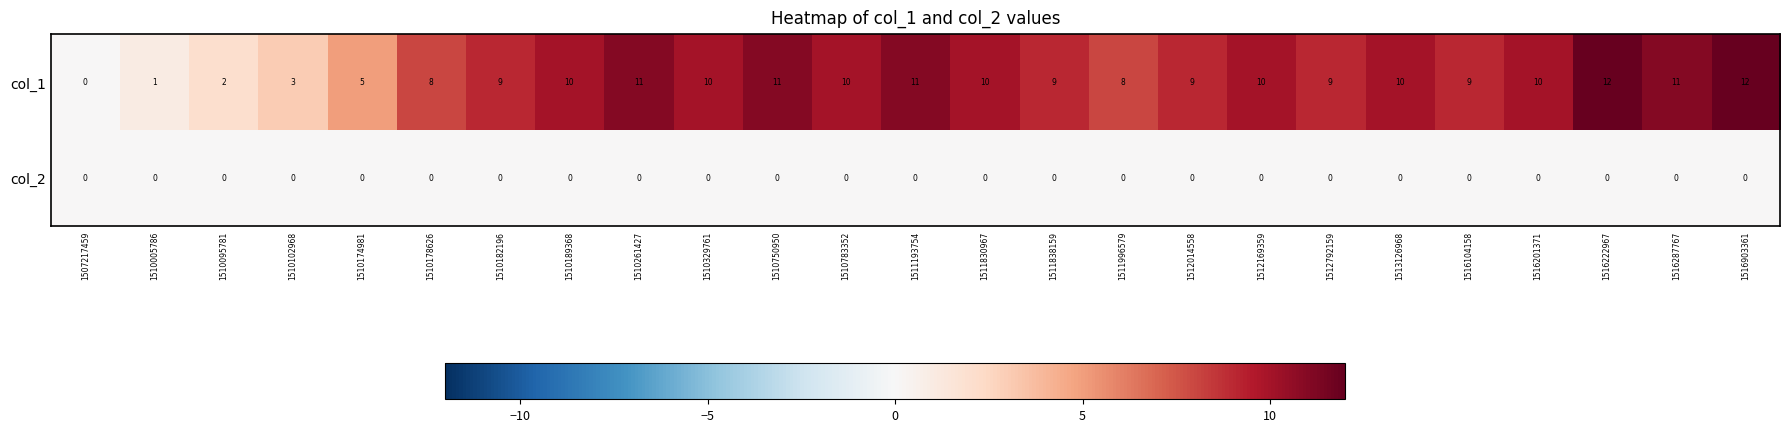

True or false: col_1 has a value of 17 at 1510329761.

False